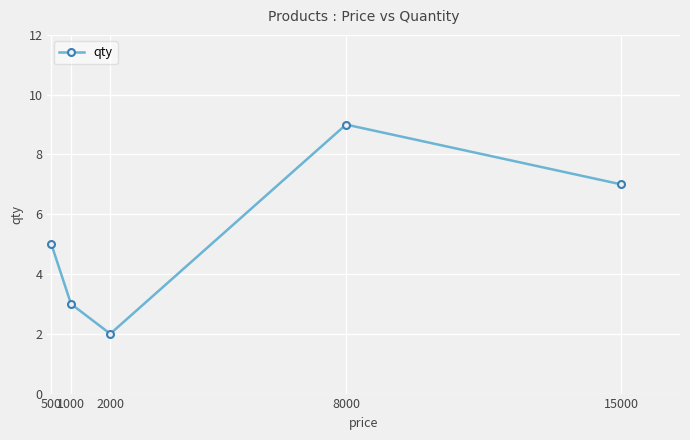

Where is the first local minimum?

2000